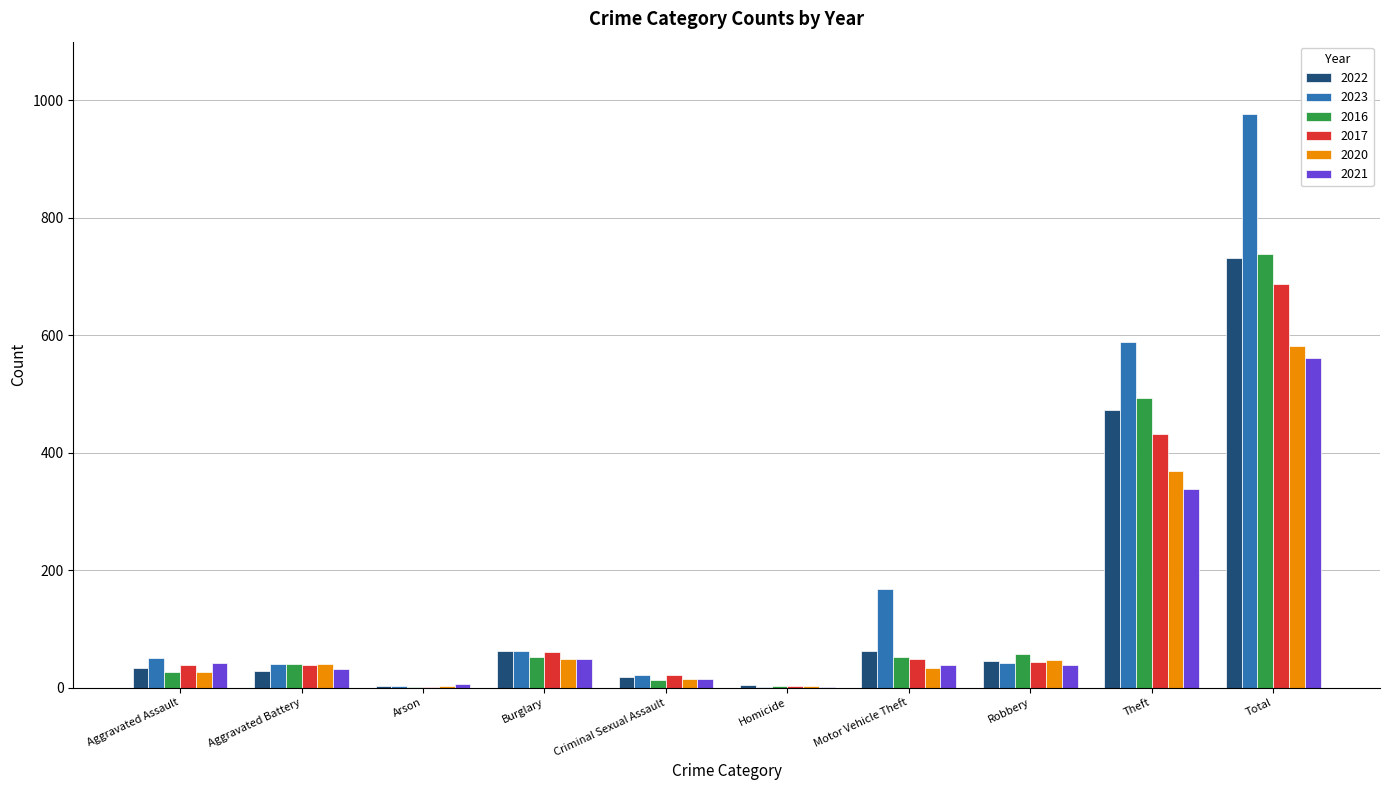

What is the sum of the 2020 values at Motor Vehicle Theft and Aggravated Battery?

73